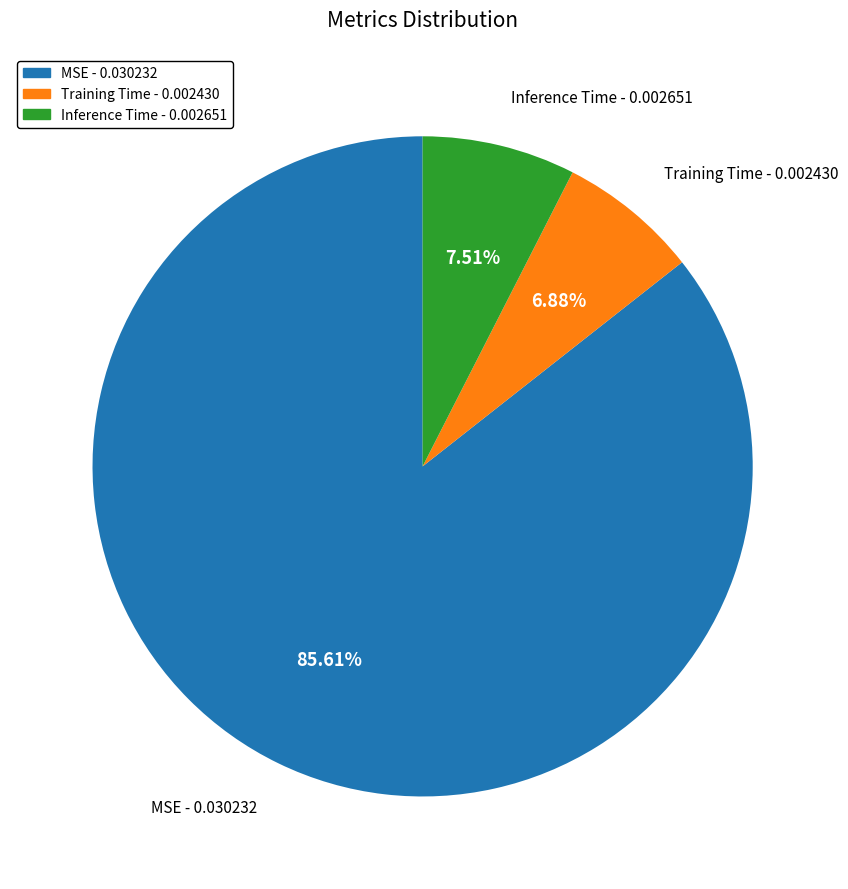

What is the majority slice?

MSE